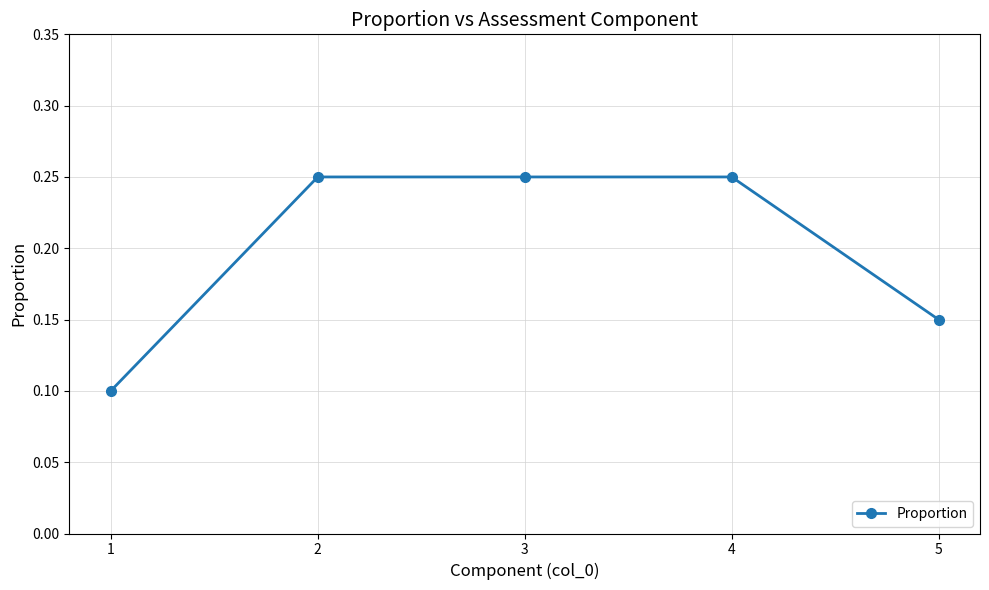

How many values are between 0 and 1?

5